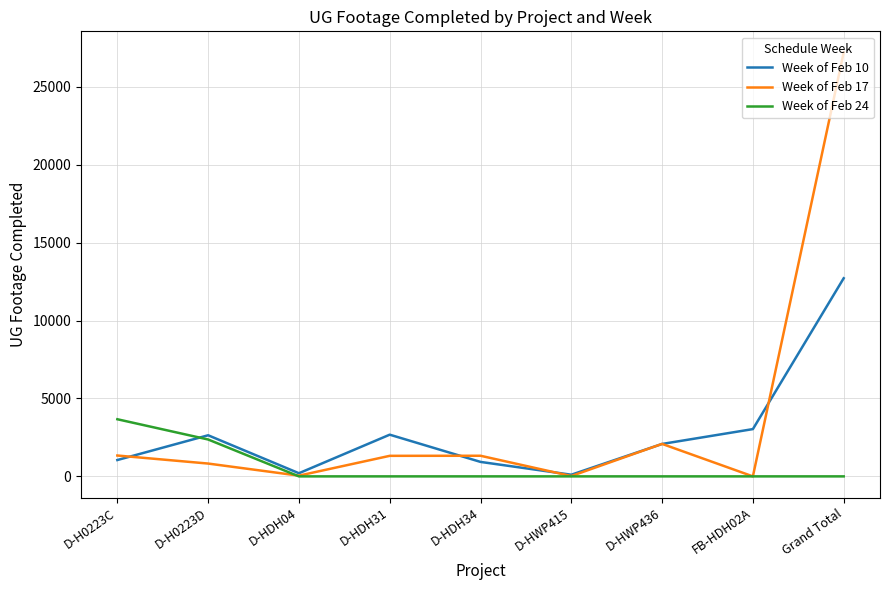

What is the sum of all Week of Feb 17 values?

34169